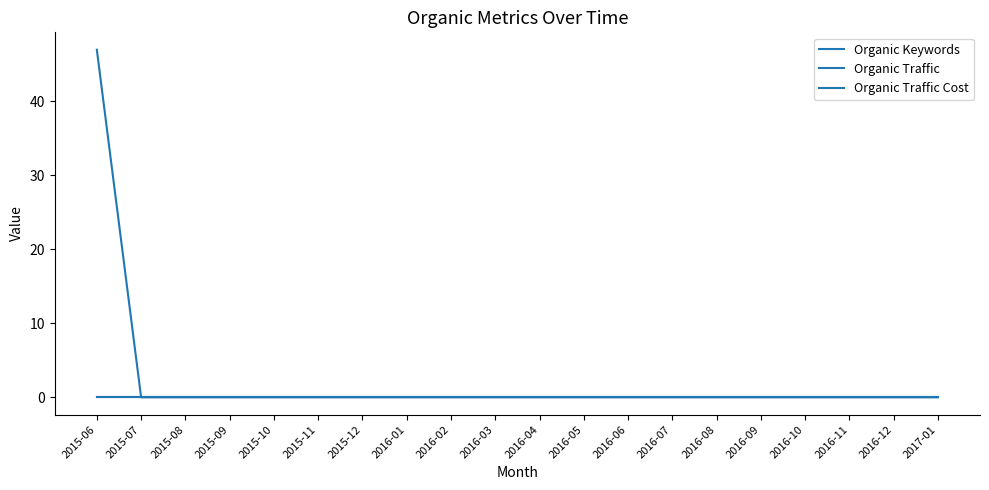

Does the chart have visible grid lines?

No